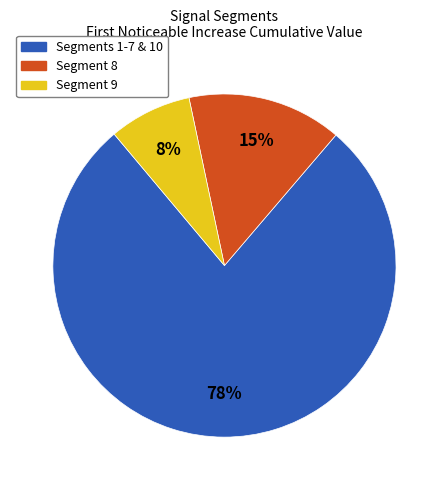

How many segments does this pie chart have?

3